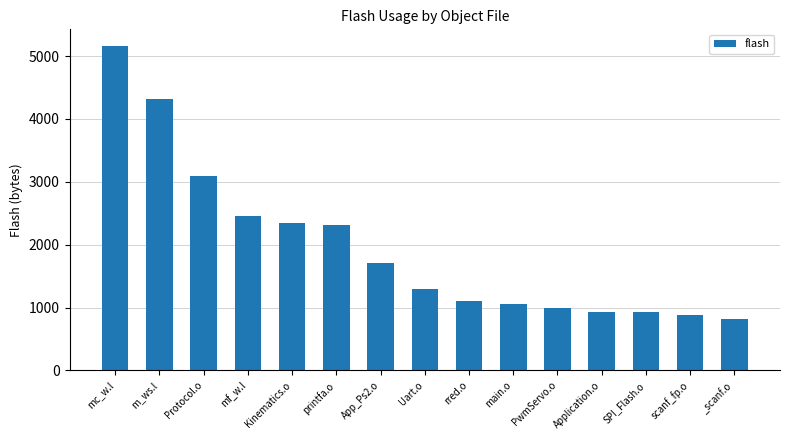

Is it true that the value at mc_w.l is 9113?

False